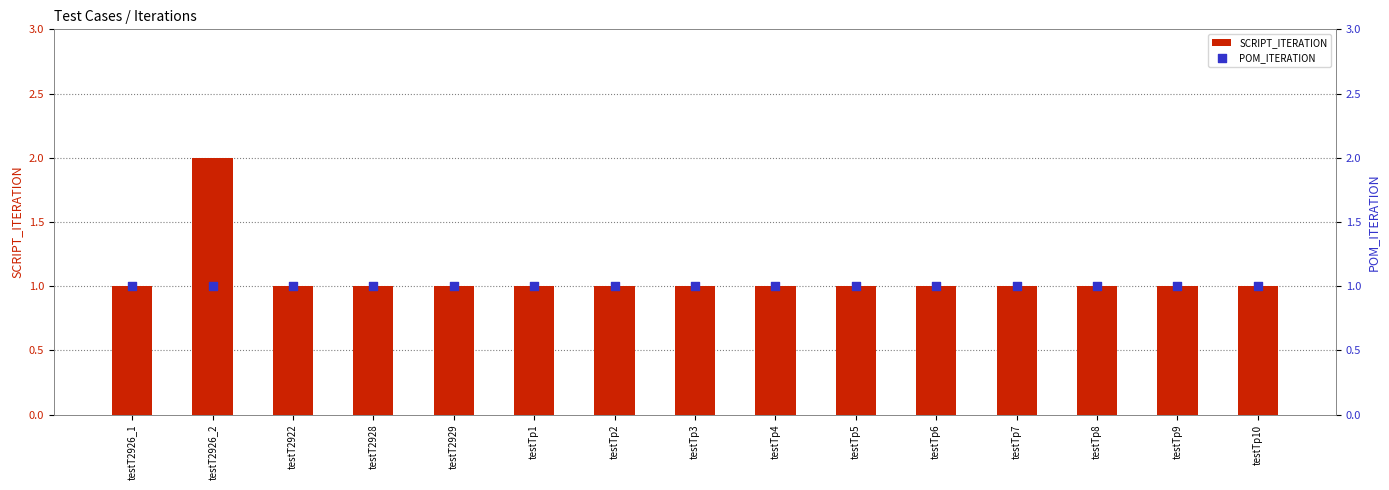

Which series has the largest total across all categories?

SCRIPT_ITERATION